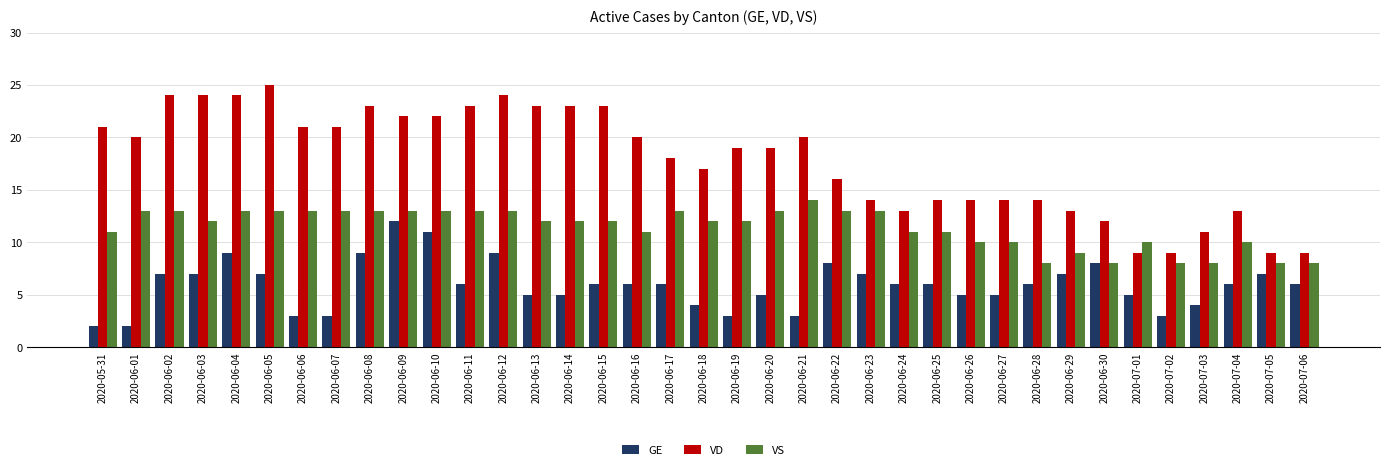

What is the difference between the maximum and minimum values in the VS series?

6